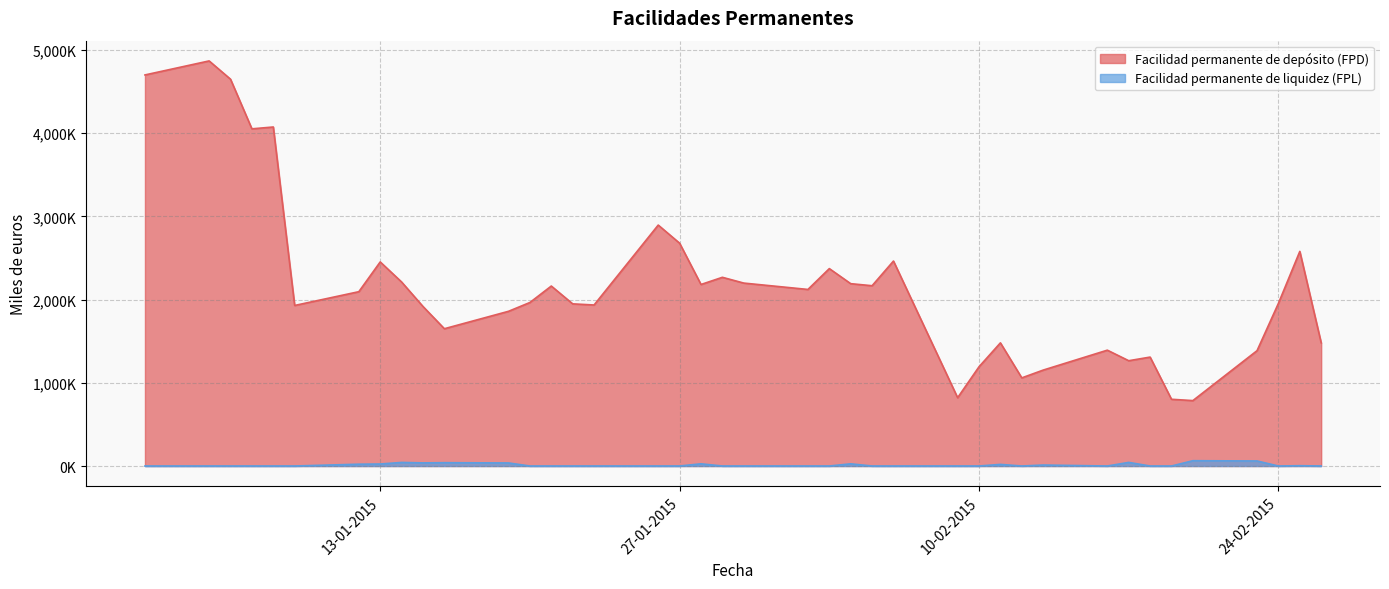

Reading right to left, what are all the values shown in this chart?

Facilidad permanente de depósito (FPD): 1479700	2578400	1954300	1385600	785900	801700	1308500	1265000	1391700	1152300	1058800	1479600	1192300	820700	2462500	2165900	2190600	2371600	2121200	2197700	2267100	2180800	2676700	2894500	1934500	1948100	2162100	1964600	1858700	1649400	1916700	2210700	2451800	2094300	1928800	4072900	4050800	4647300	4866700	4698300
Facilidad permanente de liquidez (FPL): 0	3861	0	60539	63774	0	0	43400	0	11752	0	19429	0	0	0	0	26344	0	0	0	0	26448	0	0	0	0	0	0	36751	39890	37563	42944	24091	21820	0	0	0	0	0	0